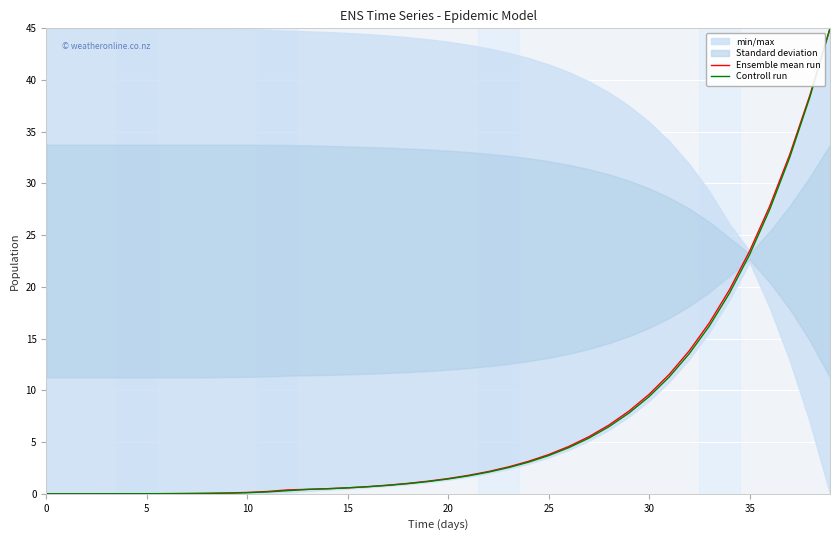

At which label is Ensemble mean run closest to 22?

35